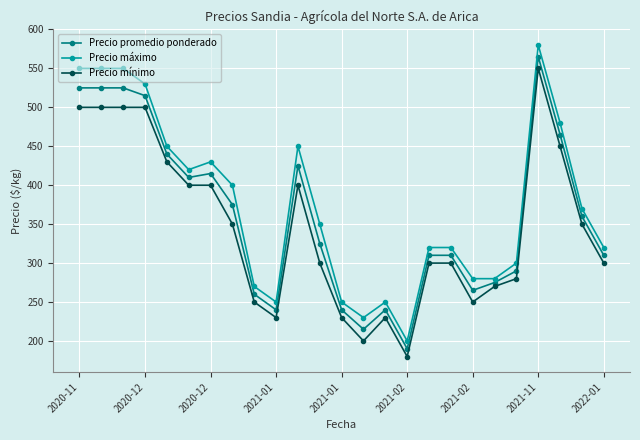

How many lines are shown in the chart?

3